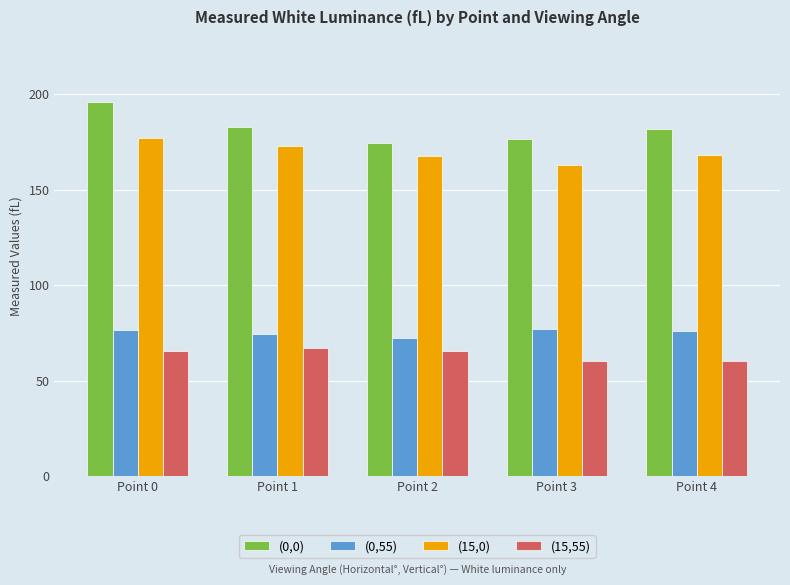

What value does the (0,55) series have at Point 0?

76.6